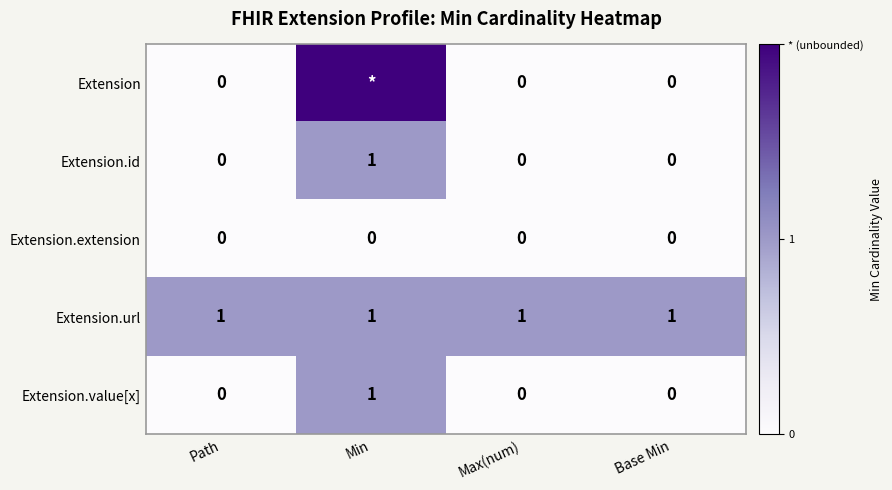

The Extension.url series shows 0 at Base Min. True or false?

False